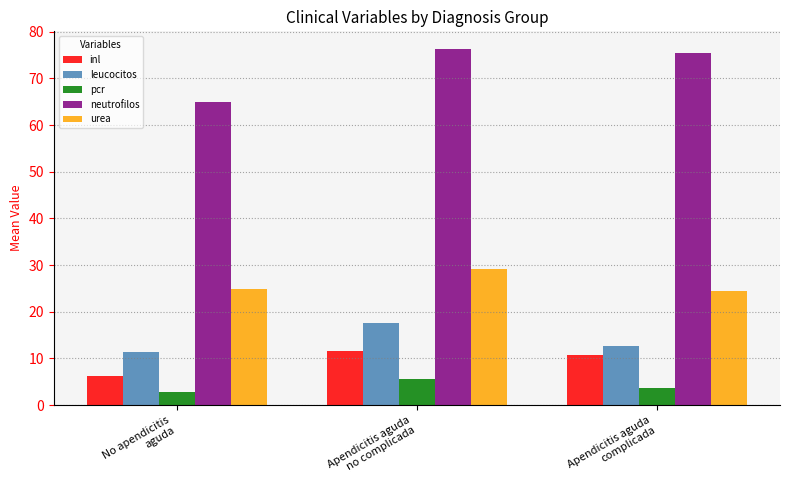

What is the highest value of the leucocitos series?

17.6